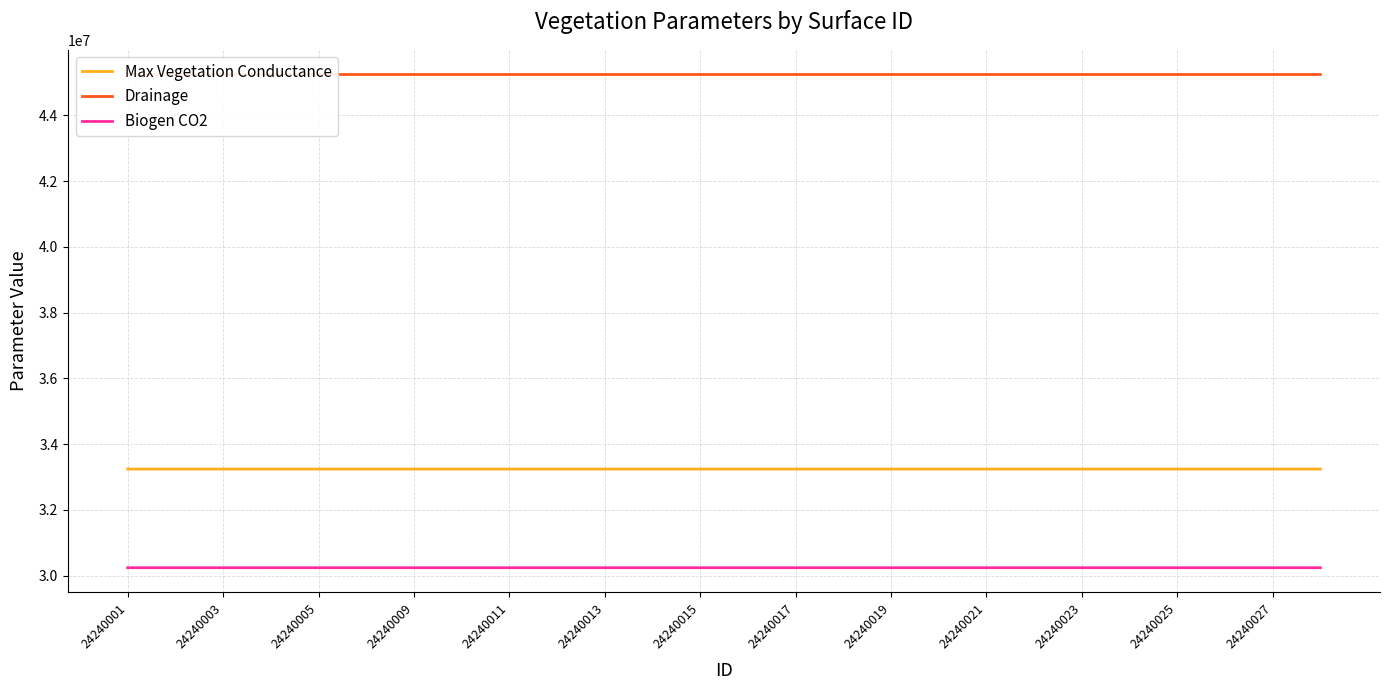

True or false: Drainage and Biogen CO2 intersect in this chart.

False